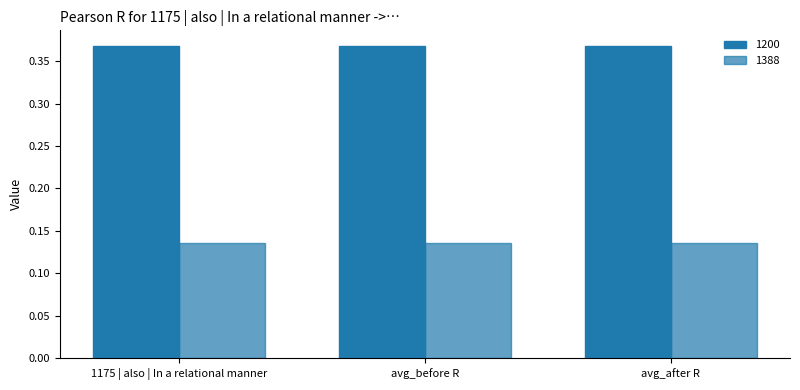

Rank the series by their average value, from lowest to highest.

1388, 1200